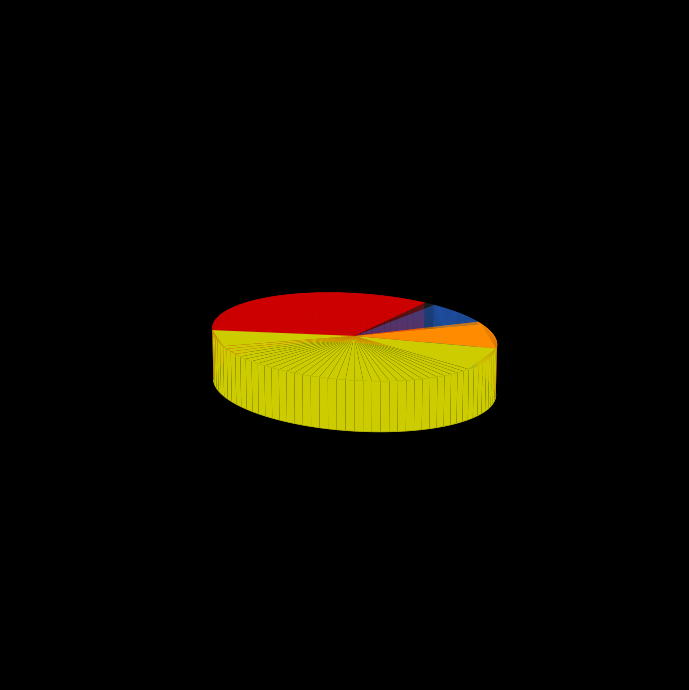

Does any single category account for the majority?

No